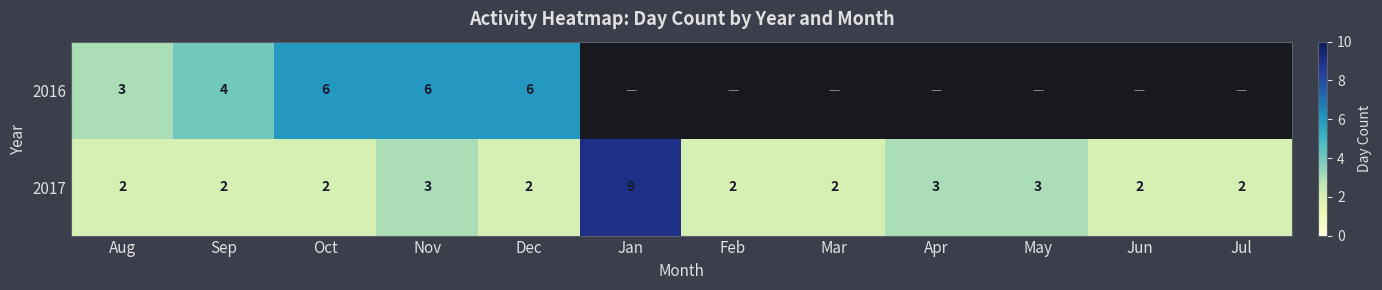

What is the sum of all 2016 values?

25